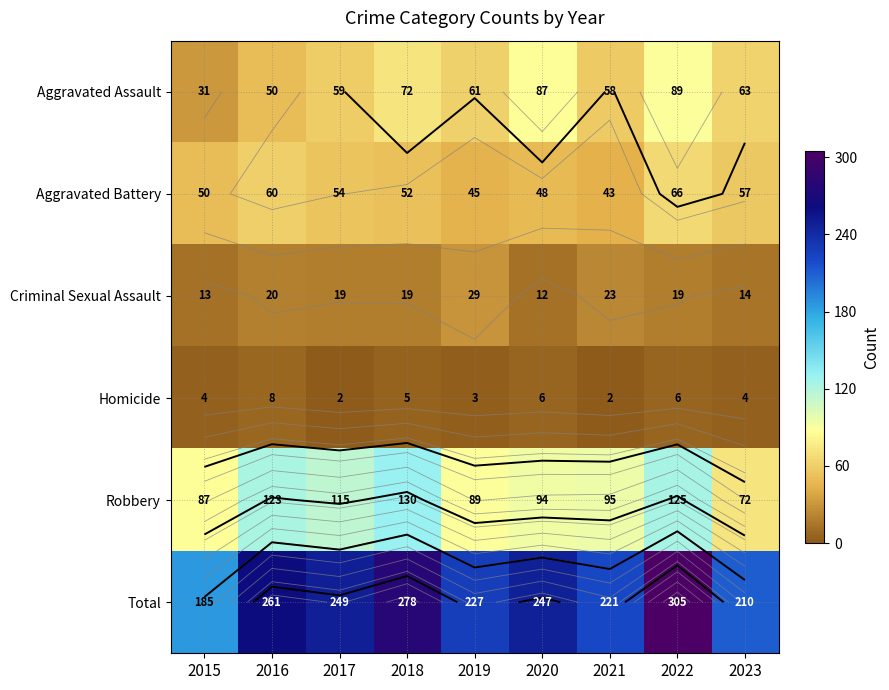

The Aggravated Battery series shows 45 at 2019. True or false?

True